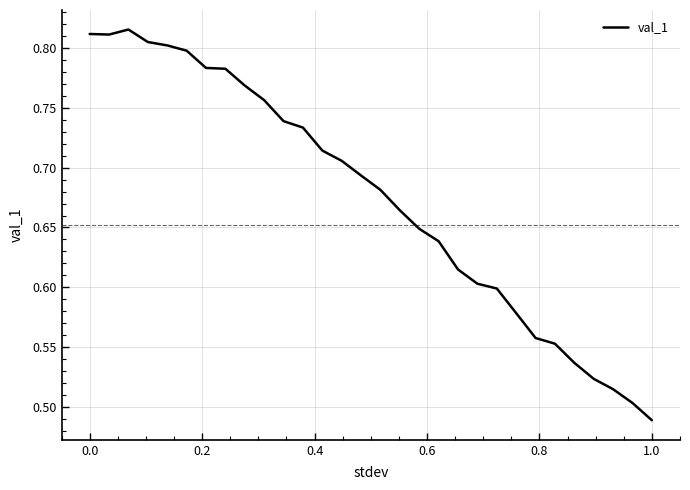

What is the difference between the maximum and minimum values?

0.3